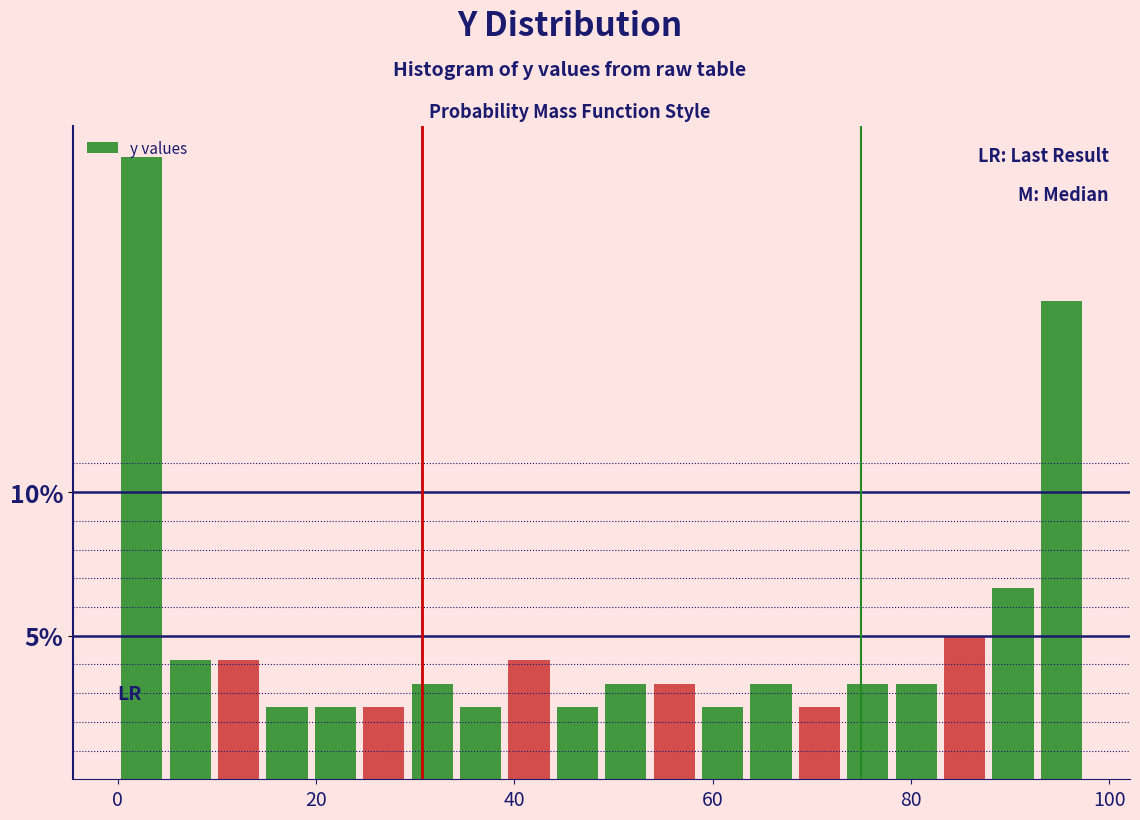

Around what value on the x-axis is the tallest bar? Give the approximate position of its centre, as read against the axis.

2